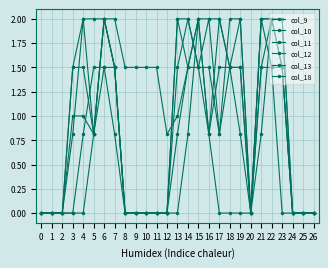

Is this an area chart (filled region under the line)?

No